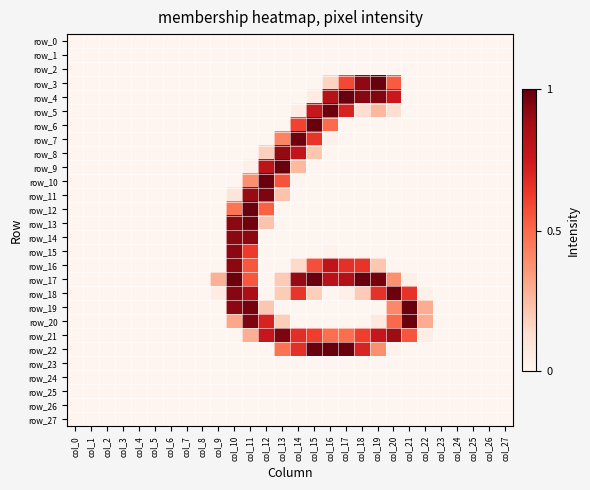

What is the average value of the row_14 series?

17